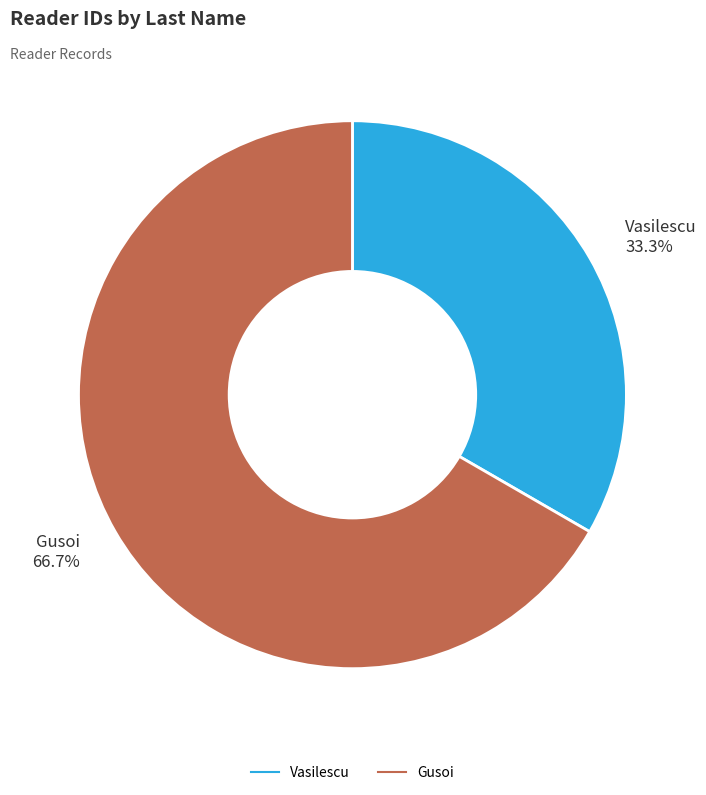

Approximately how many times larger is the value at Vasilescu compared to Gusoi?

0.5